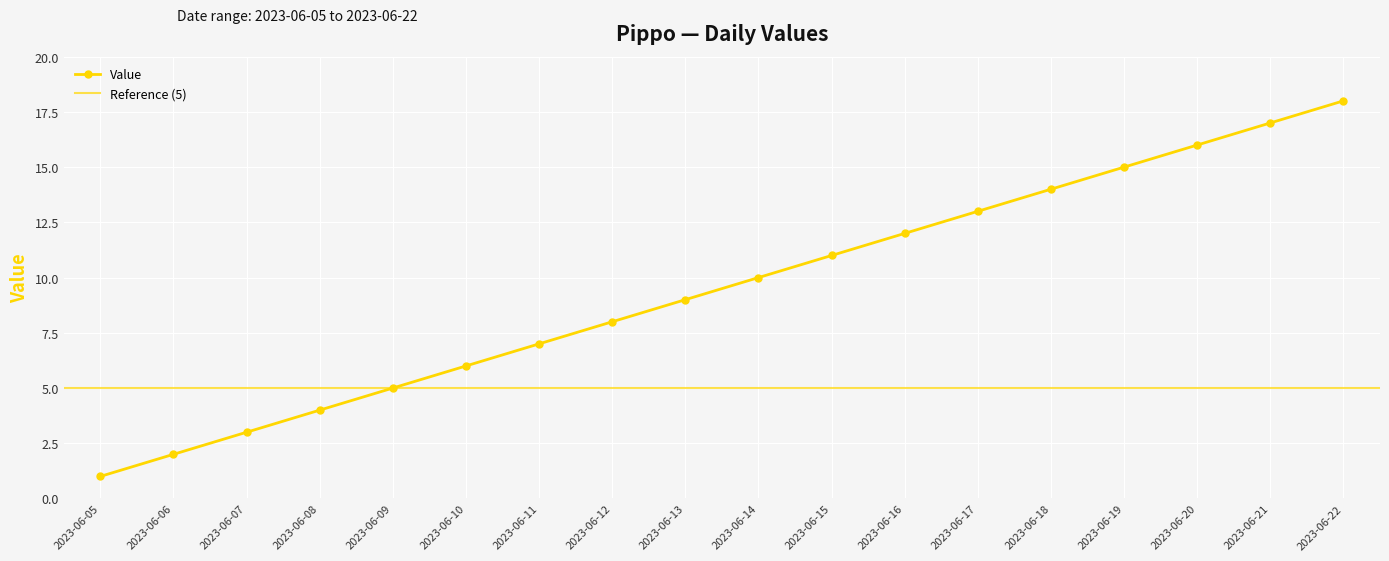

What is the value of the 4th point from the left?

4